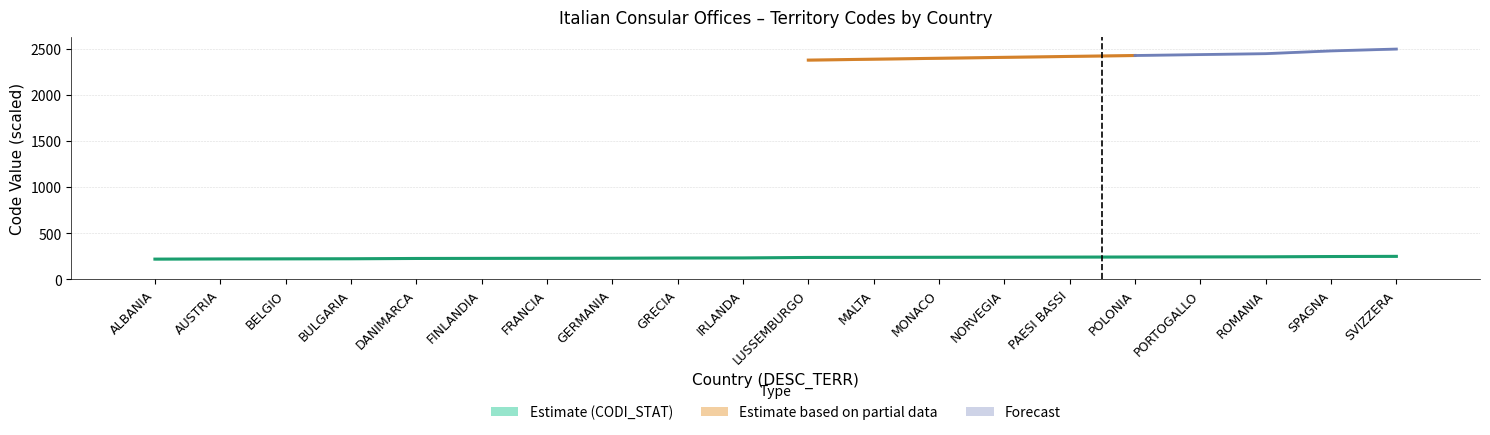

How many bars are there in total?

40